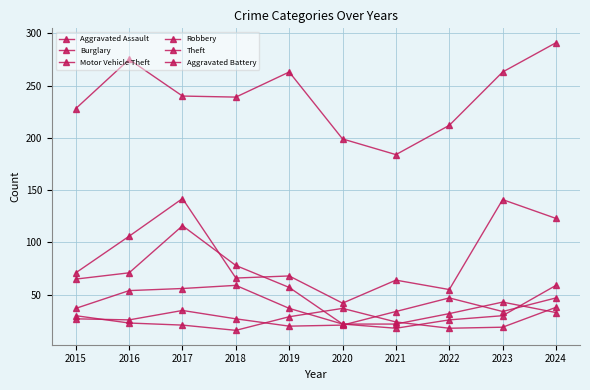

Count the Theft values in the range 212 to 263.

6